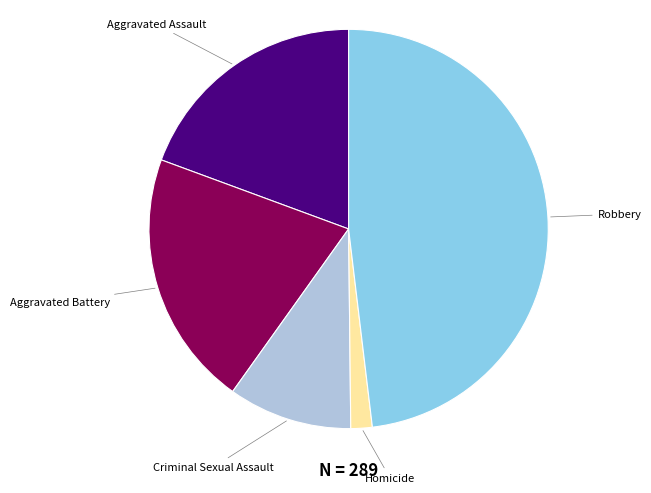

Is it true that Homicide is 2% of the pie?

True